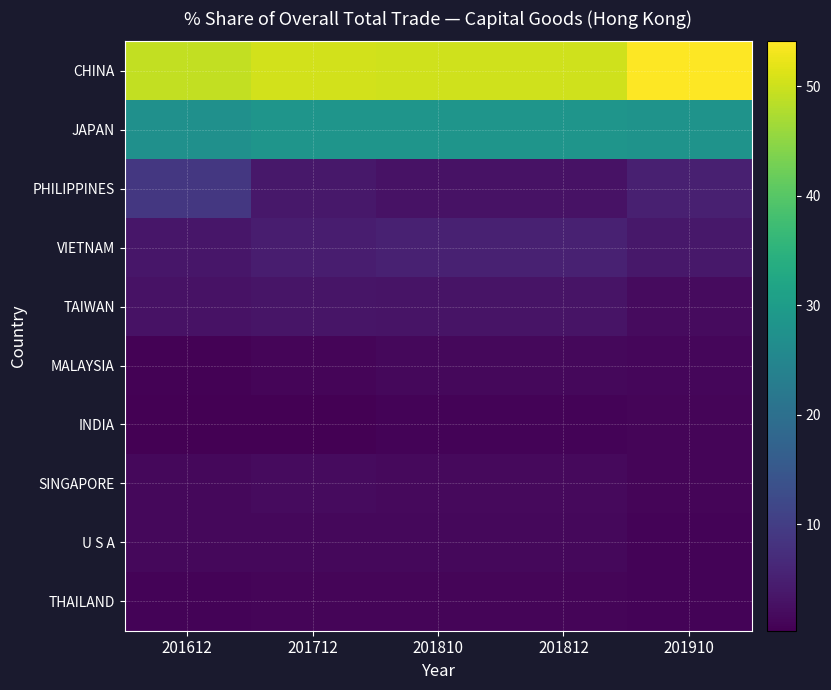

Reading right to left, transcribe all the data shown in this chart.

CHINA: 201910=54.1	201812=50.3	201810=50.2	201712=50.4	201612=49.1
JAPAN: 201910=27.9	201812=28.3	201810=28.4	201712=28.3	201612=27.4
PHILIPPINES: 201910=4.9	201812=2.9	201810=2.9	201712=3.7	201612=8.9
VIETNAM: 201910=3.8	201812=5.2	201810=5.3	201712=4.6	201612=3.6
TAIWAN: 201910=1.9	201812=3.1	201810=3.2	201712=3.3	201612=2.9
MALAYSIA: 201910=1.2	201812=1.4	201810=1.4	201712=1.0	201612=0.7
INDIA: 201910=1.0	201812=0.8	201810=0.8	201712=0.3	201612=0.3
SINGAPORE: 201910=0.9	201812=1.7	201810=1.6	201712=1.8	201612=1.4
U S A: 201910=0.8	201812=1.4	201810=1.4	201712=1.5	201612=1.4
THAILAND: 201910=0.7	201812=1.0	201810=1.0	201712=1.0	201612=0.9